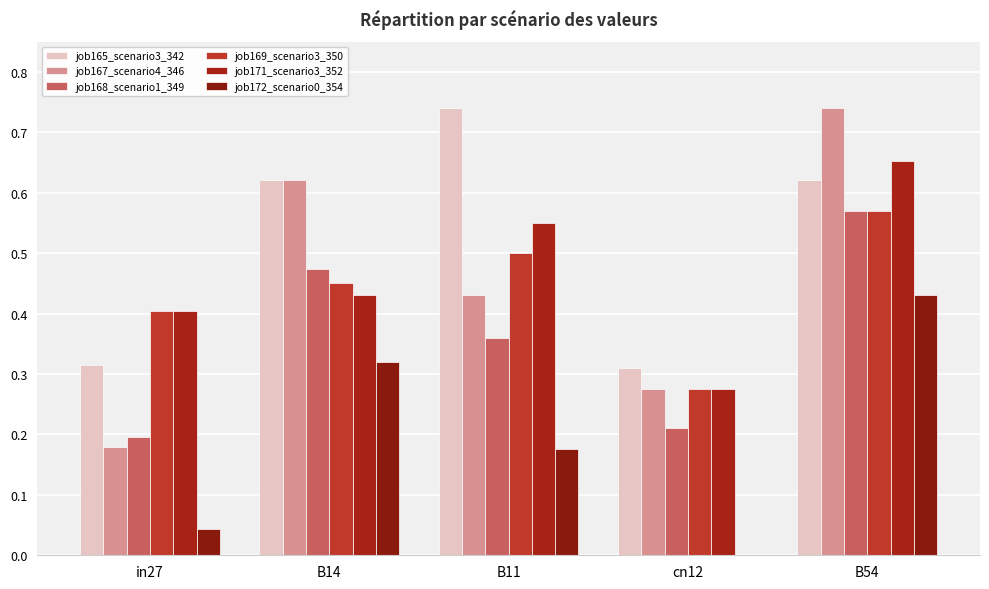

Are the bars horizontal?

No